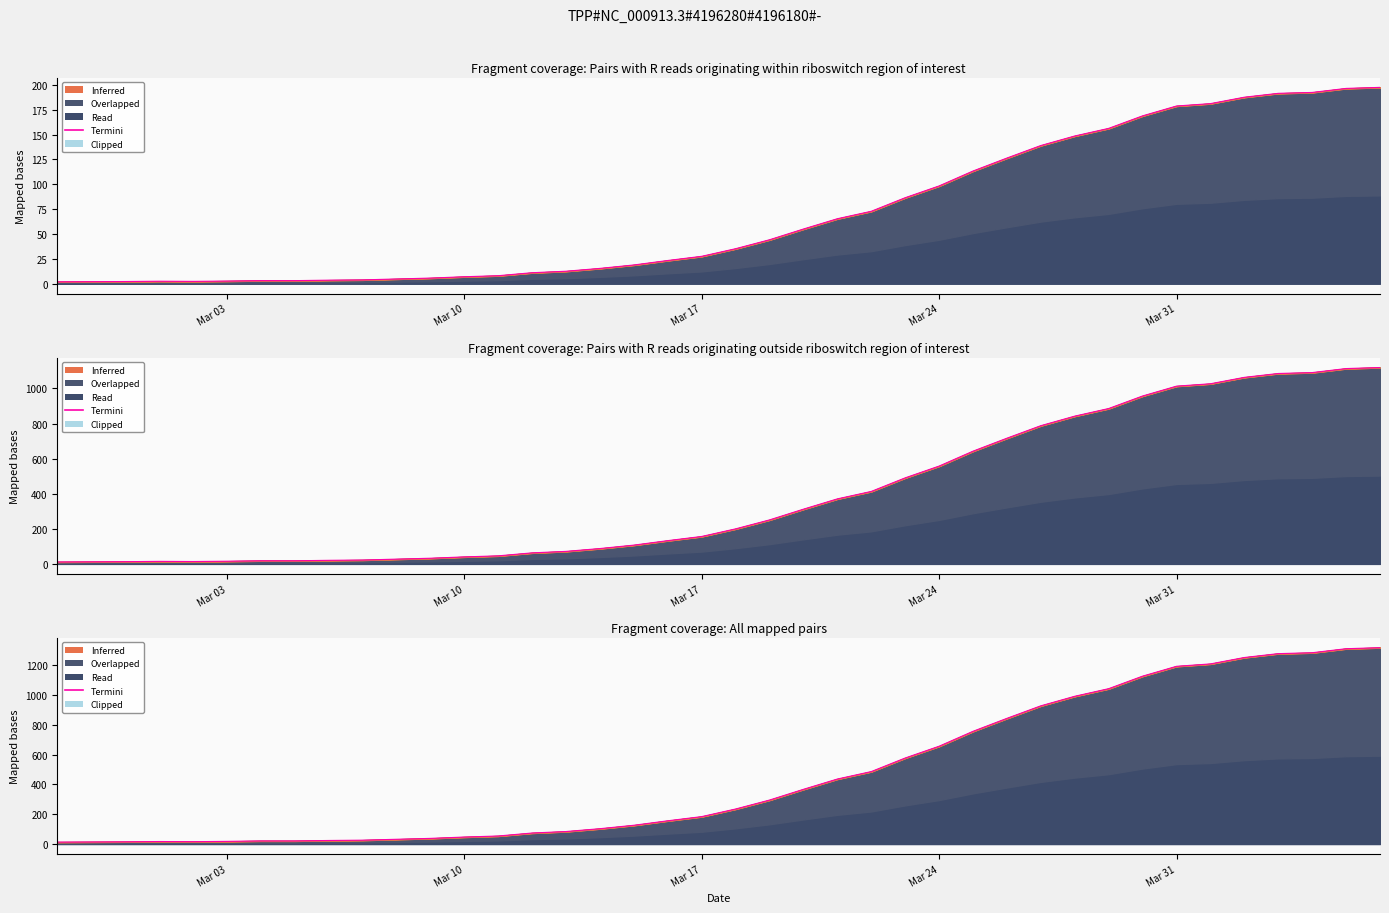

The chart shows a value of 767 at 25. True or false?

False